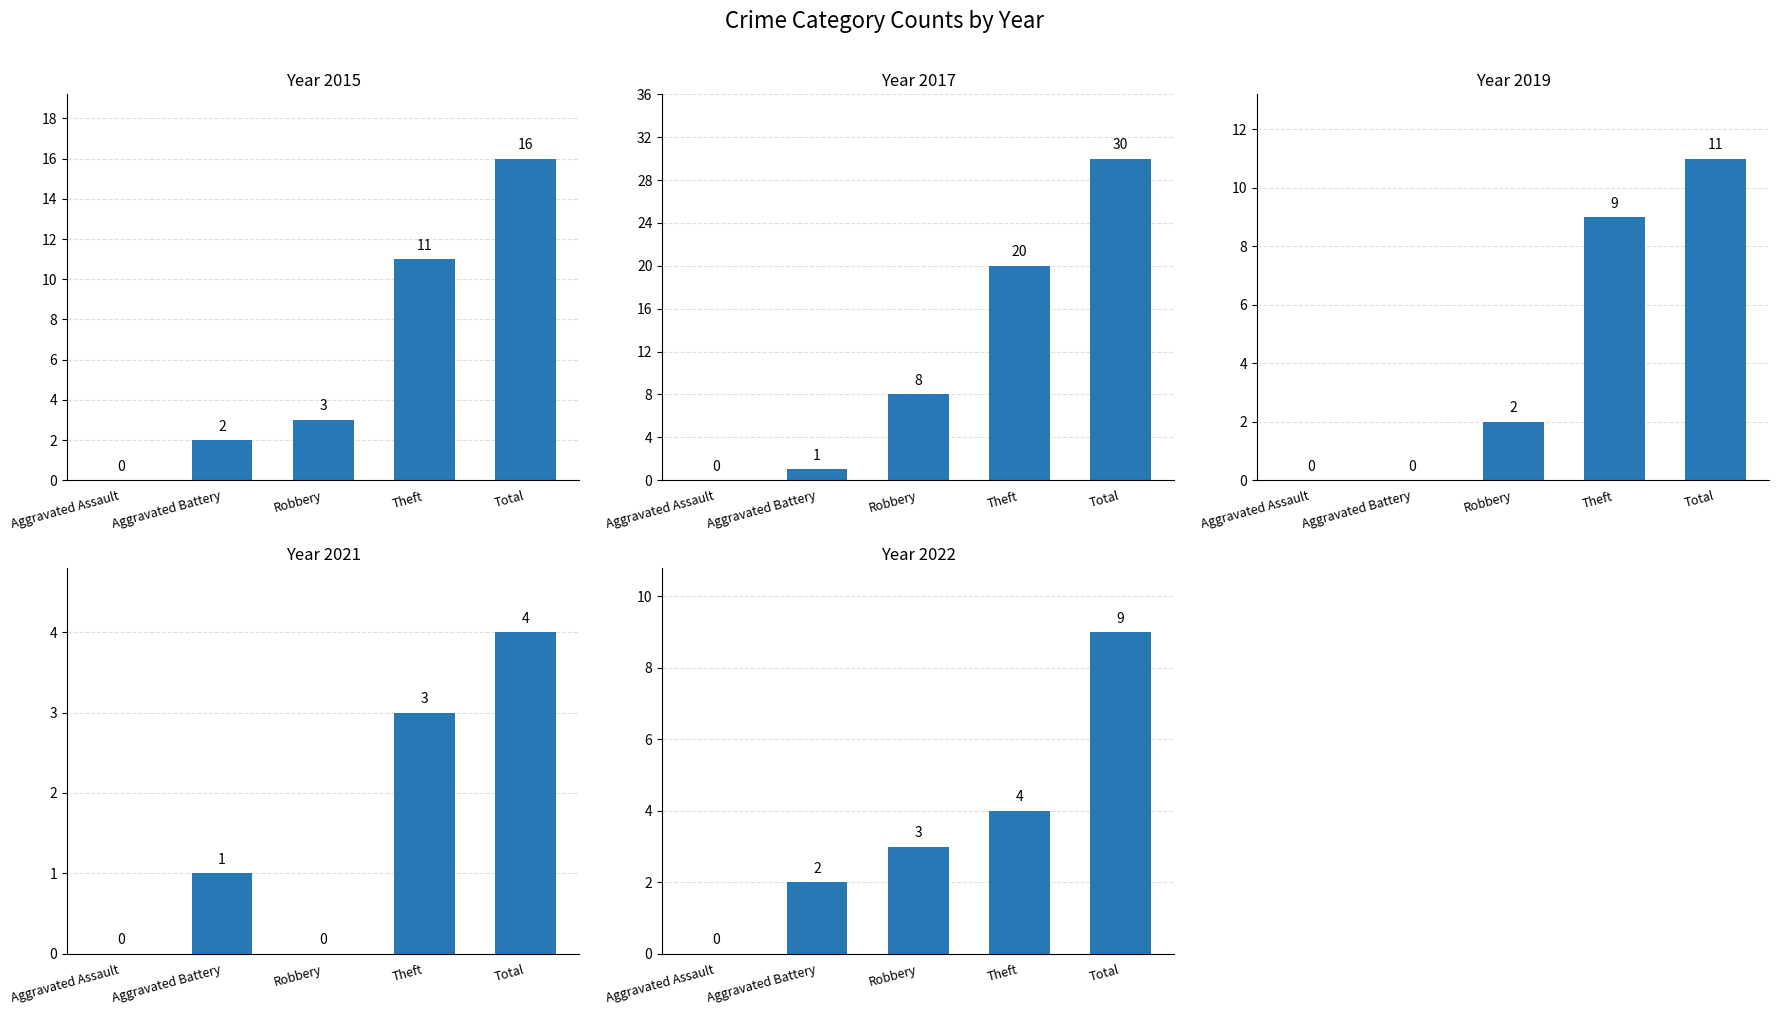

At which label does 2015 first exceed 3?

Theft